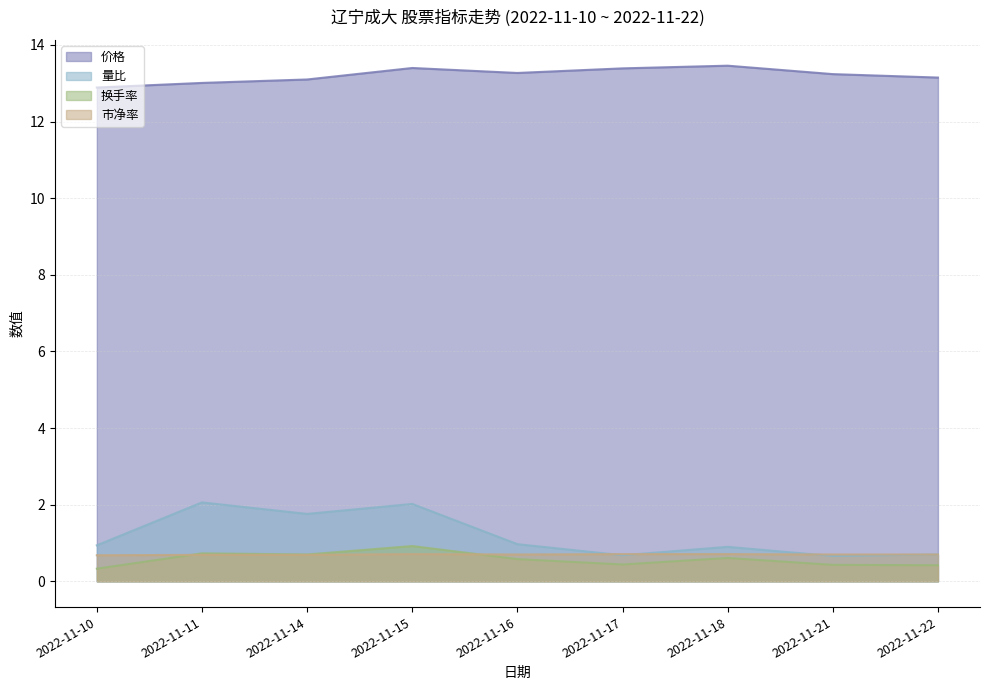

At which category does 换手率 reach its first local valley?

2022-11-14